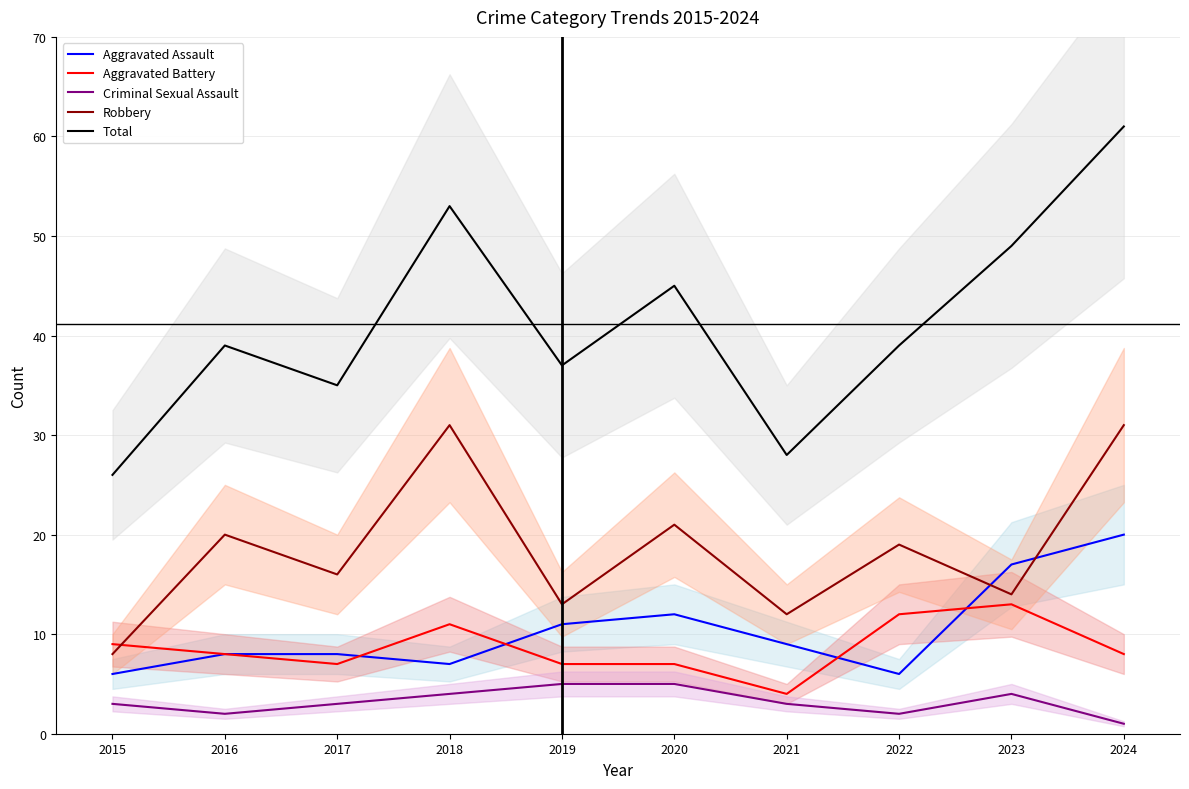

Which series ends up on top after the final intersection of Robbery and Aggravated Battery?

Robbery